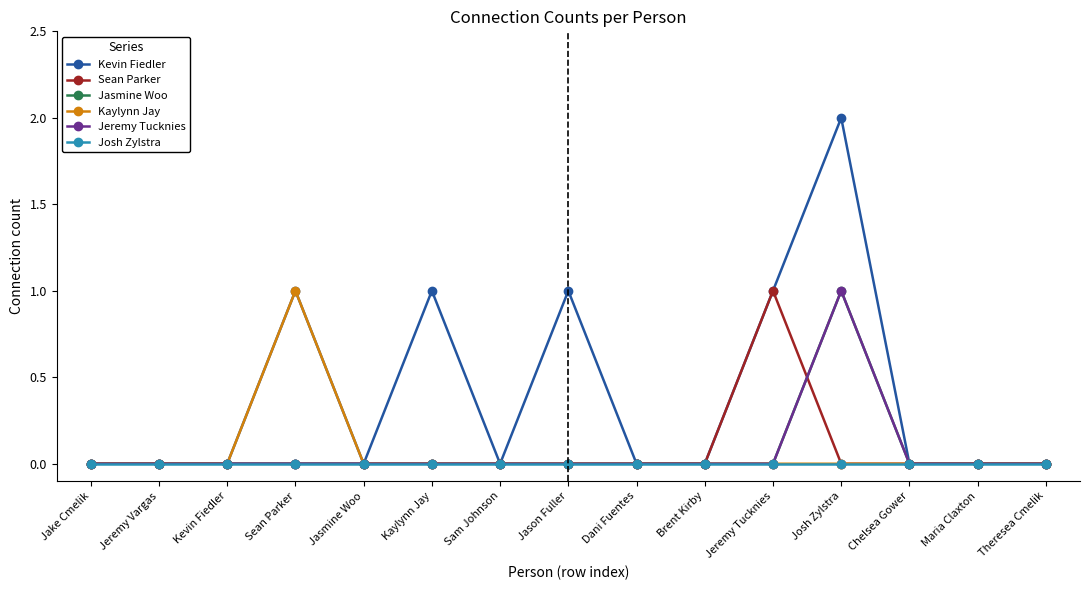

Is it true that Kaylynn Jay equals 0 at Sean Parker?

False